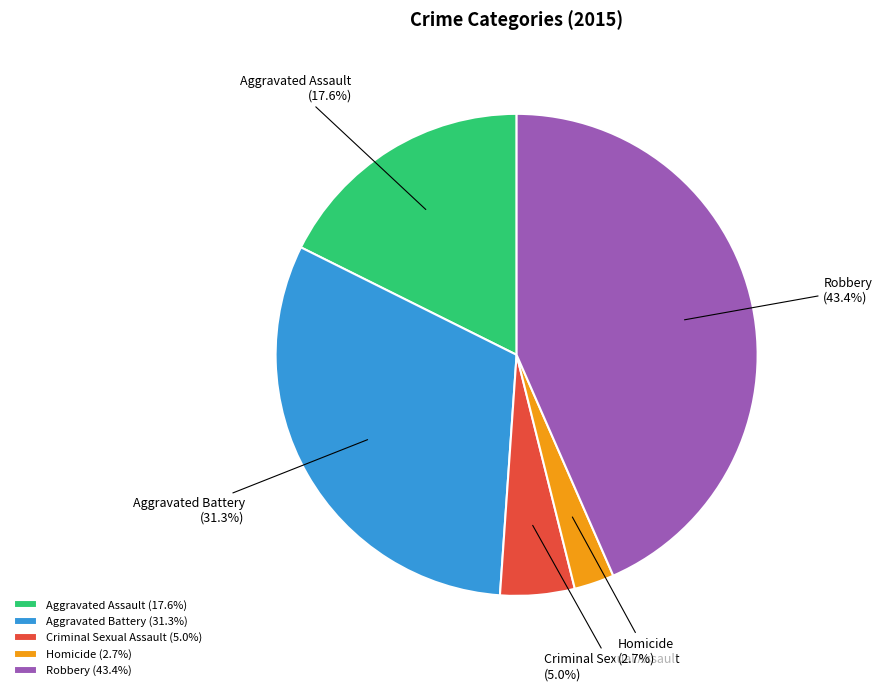

What is the largest slice in the pie chart?

Robbery